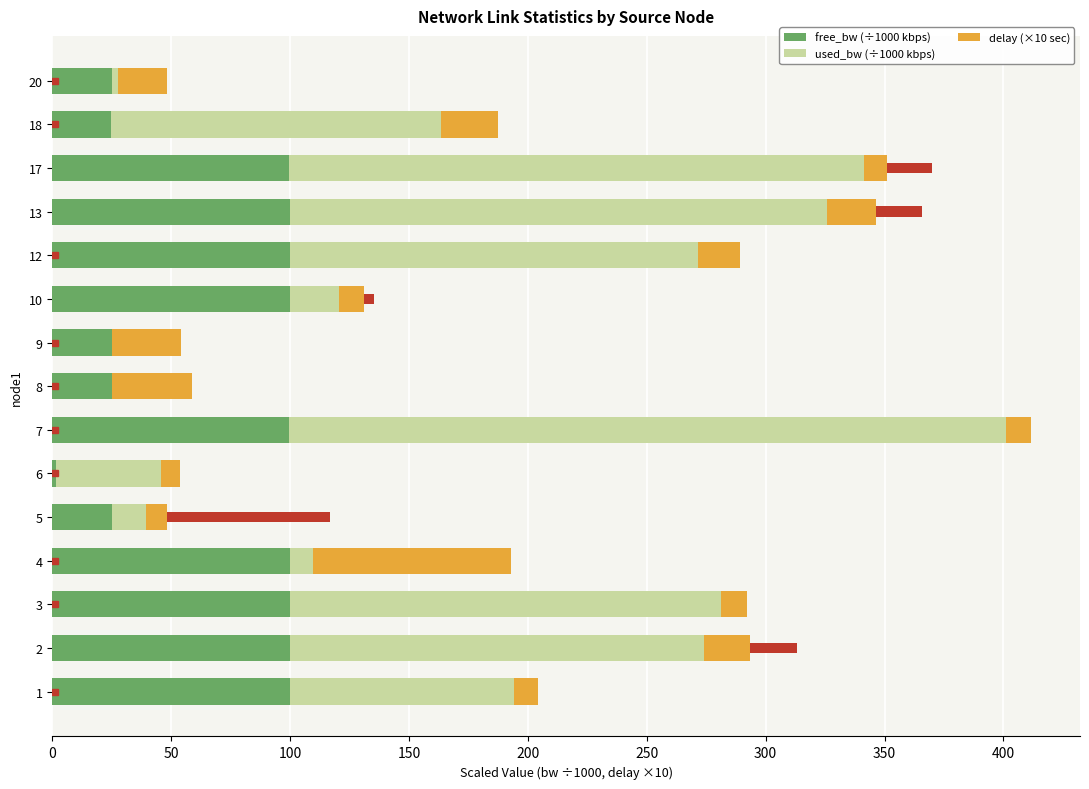

What are all the series names shown in the legend?

free_bw (÷1000 kbps), used_bw (÷1000 kbps), delay (×10 sec)